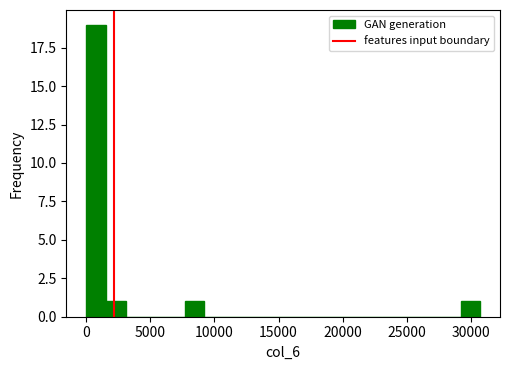

Read against the x-axis, roughly where is the centre of the tallest bar?

1000